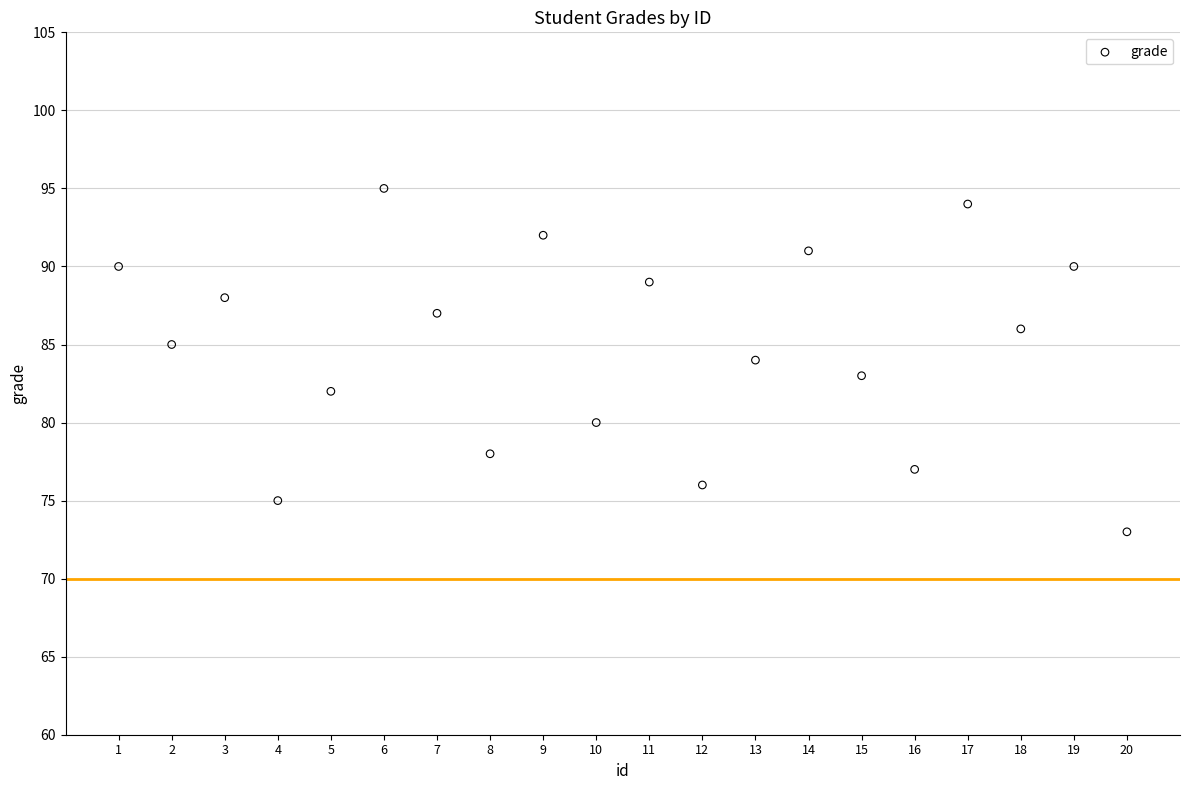

What is the range of X values (max minus min)?

19